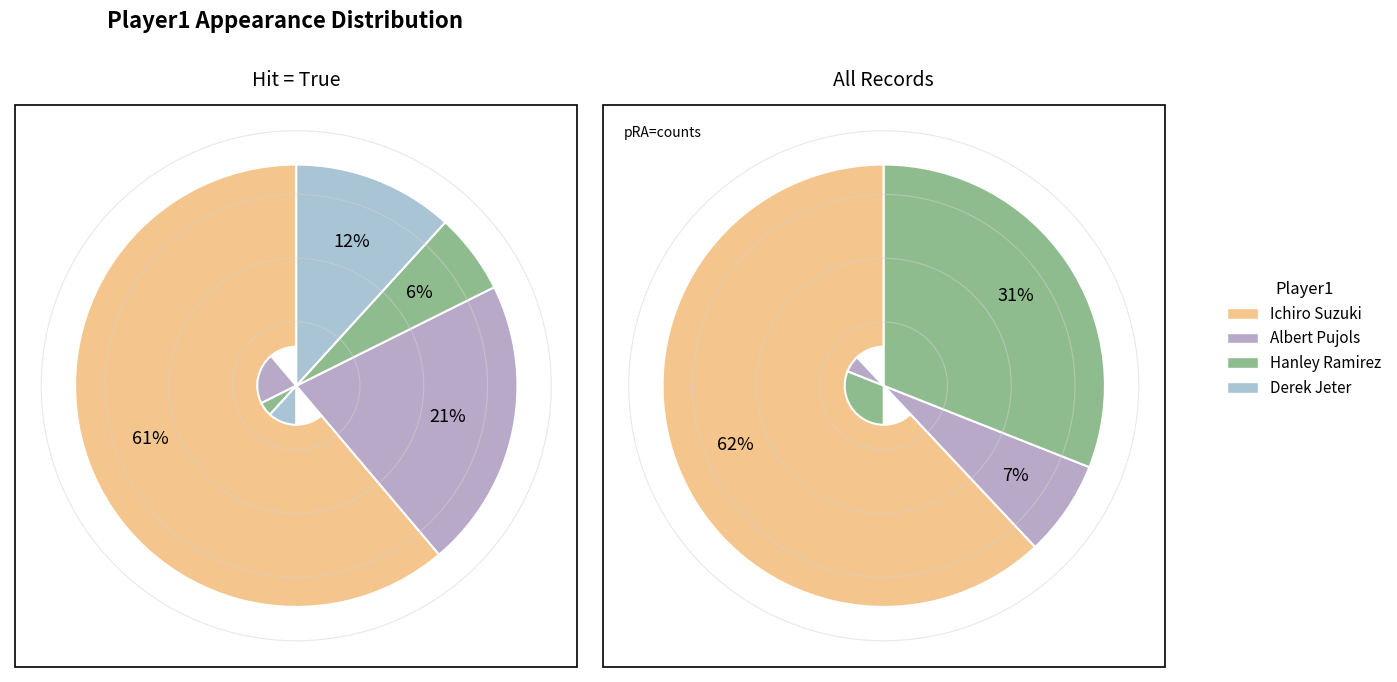

True or false: Albert Pujols accounts for 1% of the total.

False